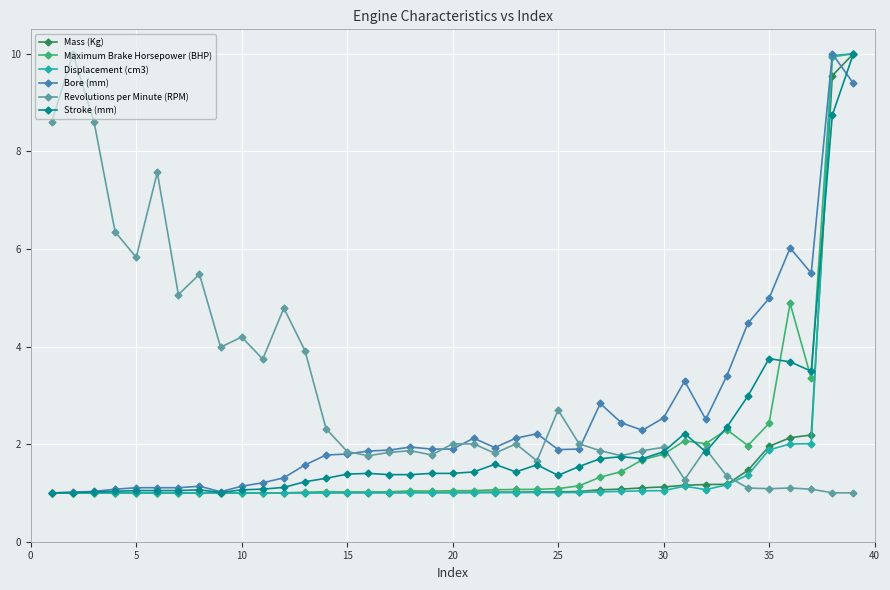

What is the minimum value for Bore (mm)?

1.0